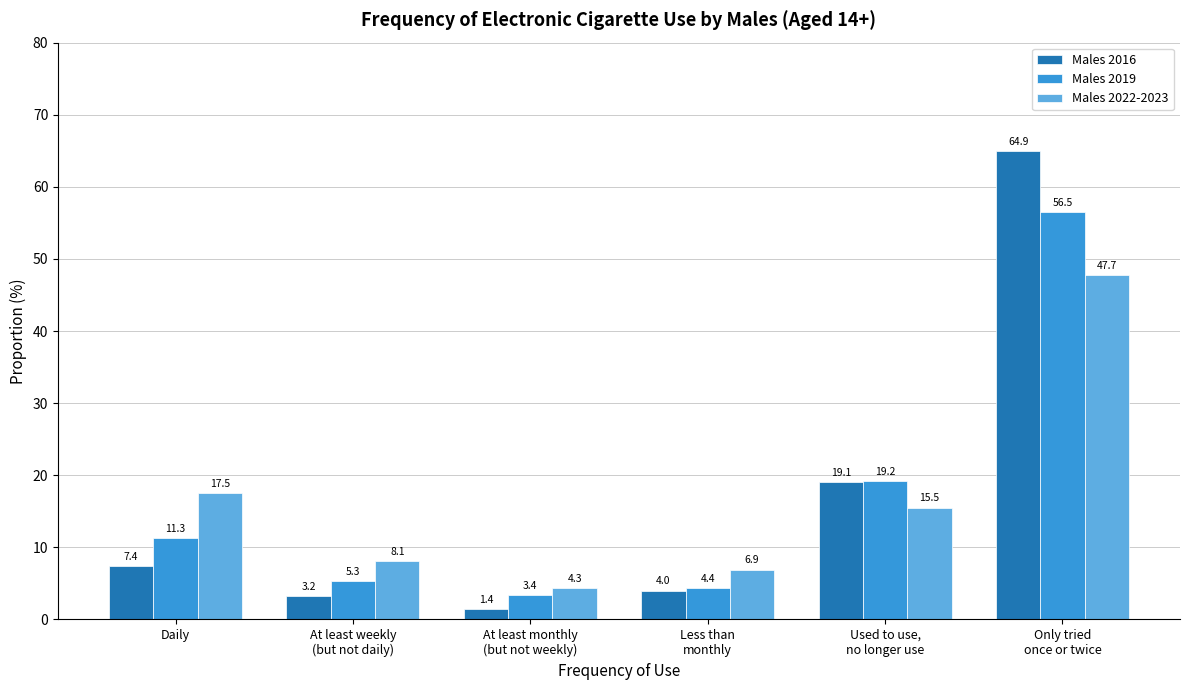

Is the value of Males 2016 at At least weekly
(but not daily) greater than the value of Males 2022-2023 at Only tried
once or twice?

No